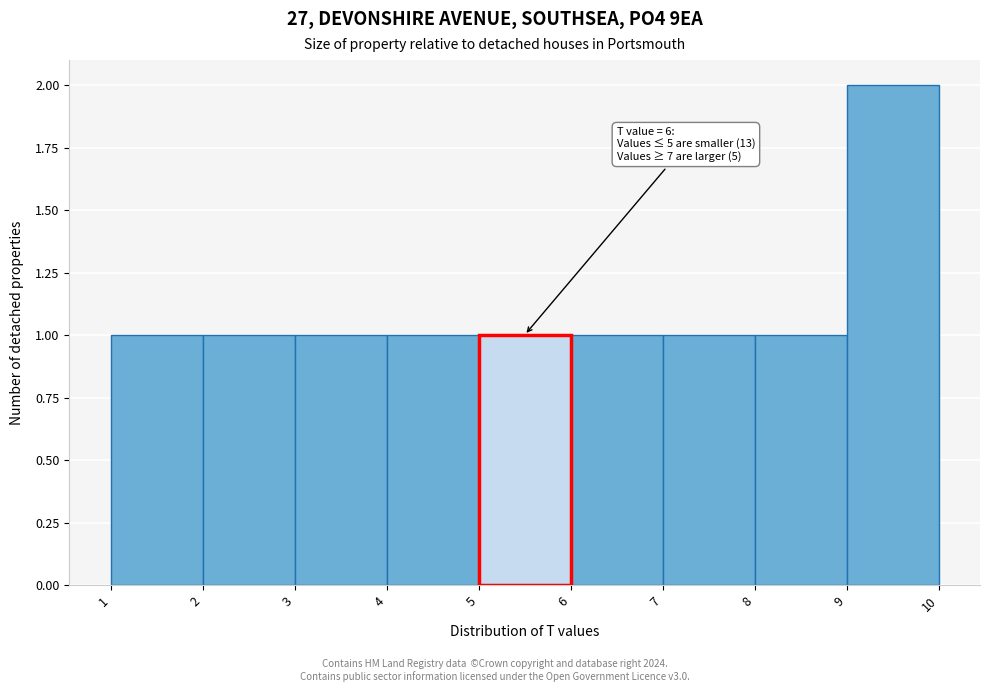

Which range on the x-axis has the tallest bar?

9 to 10